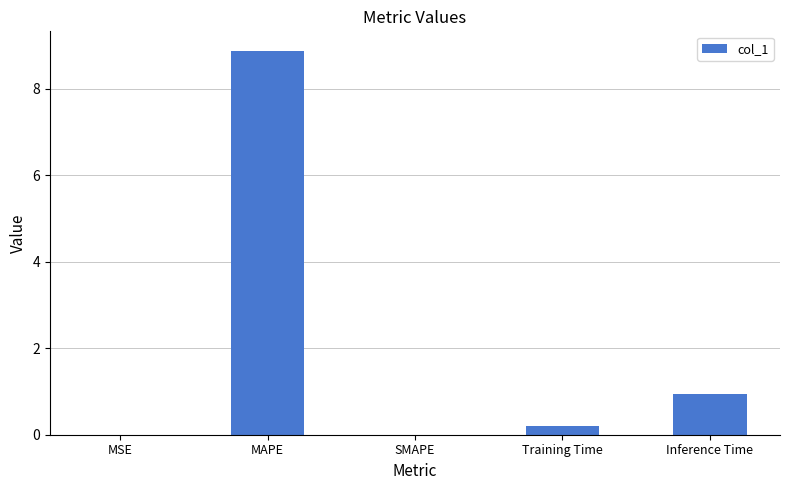

How many categories are shown in the chart?

5